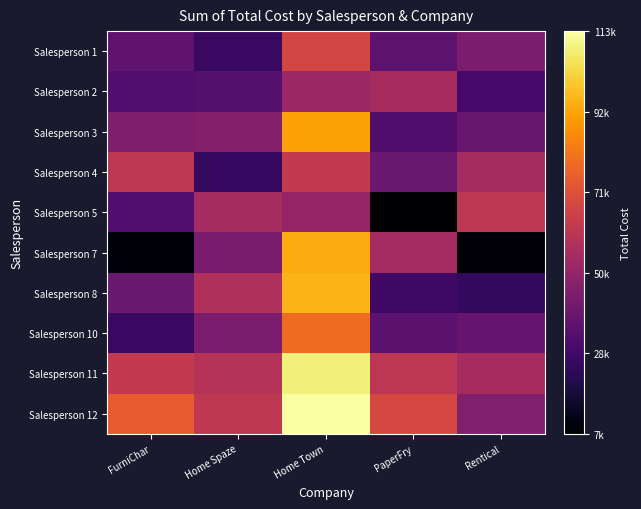

Which has a higher value, Rentical or FurniChar?

Rentical